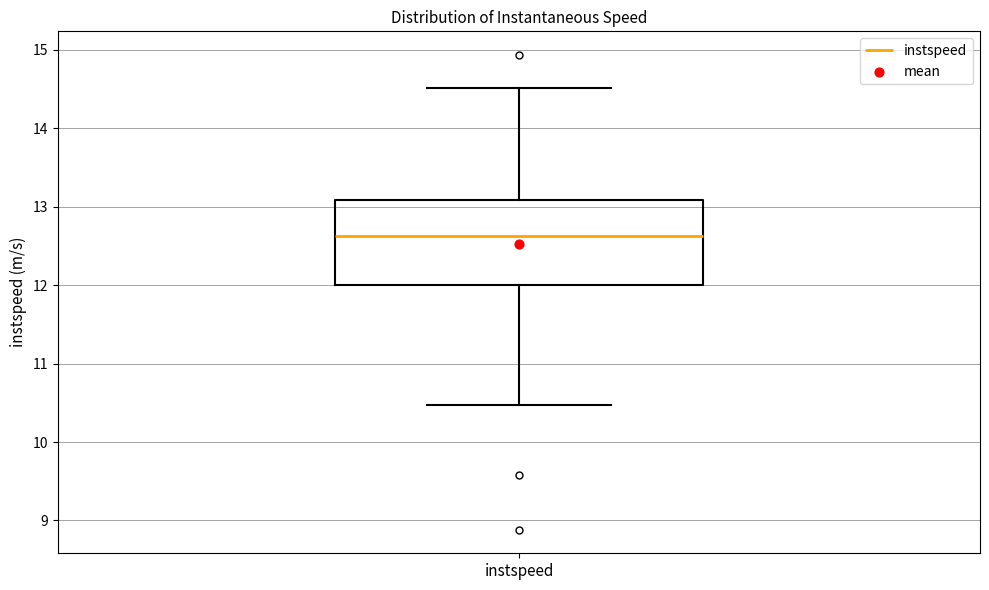

Where is the lower edge of the box for instspeed on the y-axis? The values are not printed on the chart, so give them approximately, as read against the axis.

12.0